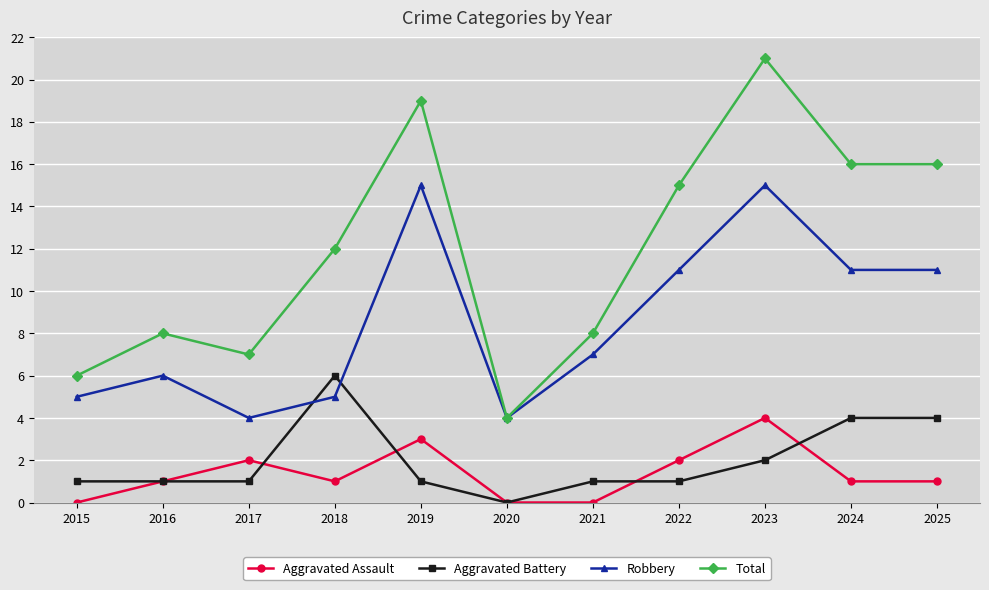

Rank the series by their maximum value, from lowest to highest.

Aggravated Assault, Aggravated Battery, Robbery, Total